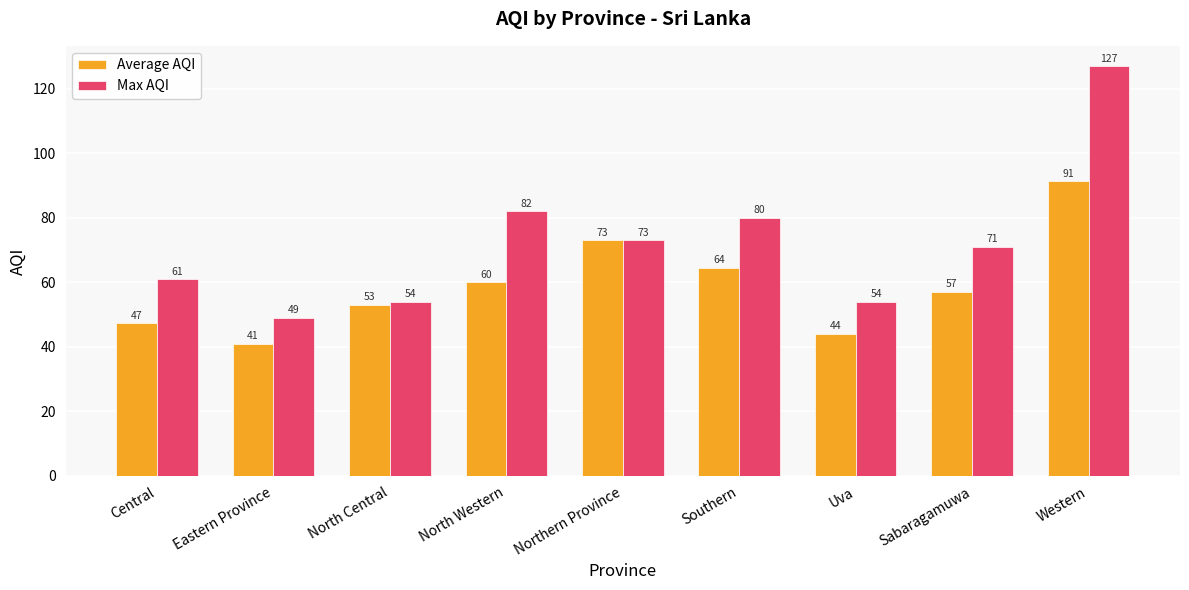

Rank the categories by Average AQI value from lowest to highest.

Eastern Province, Uva, Central, North Central, Sabaragamuwa, North Western, Southern, Northern Province, Western